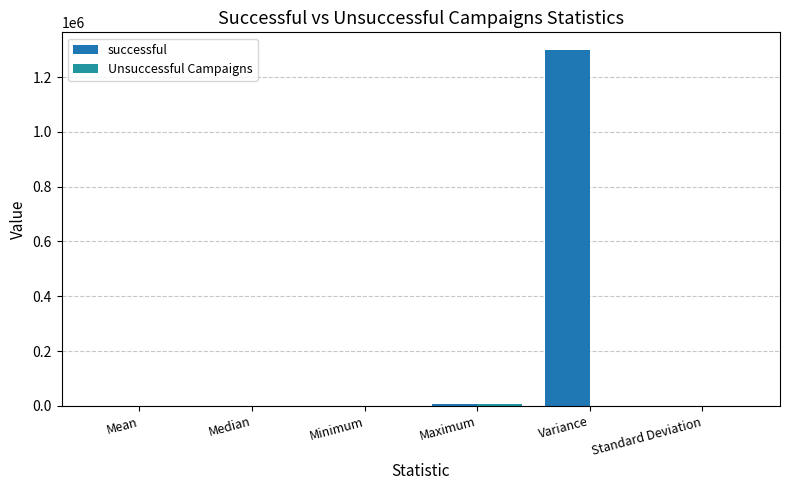

Are the bars horizontal?

No